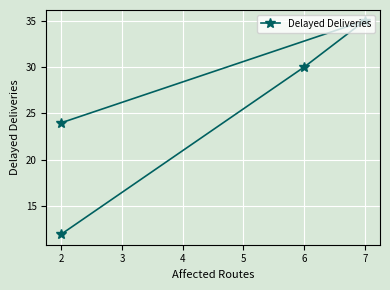

What is the ratio of the value at 2 to the value at 6?

0.8